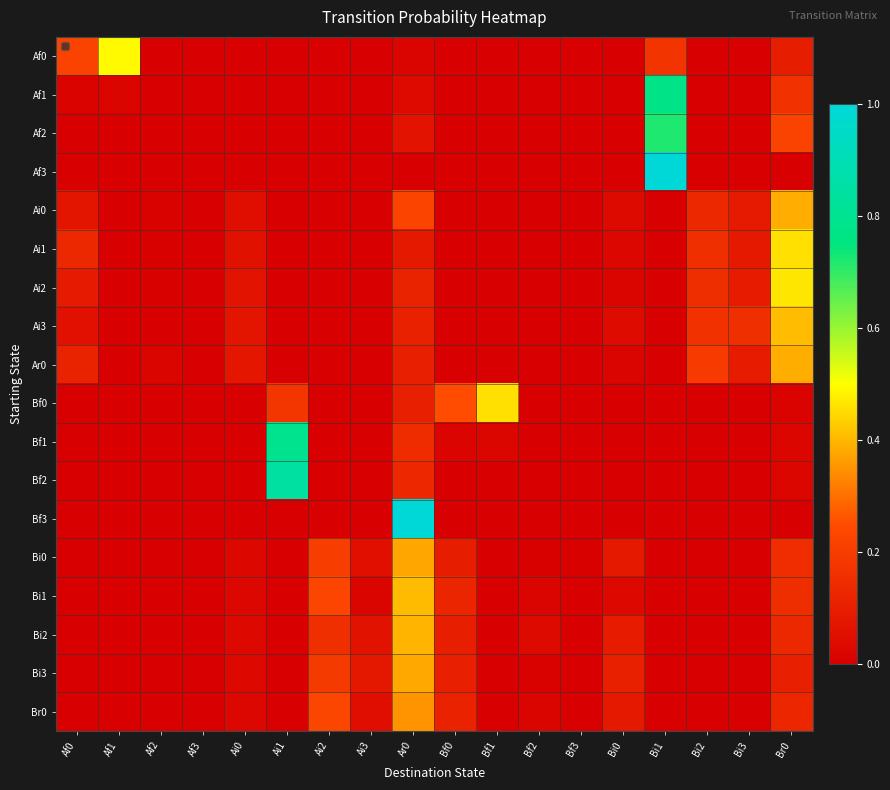

How many values in the Af0 series exceed 0?

5